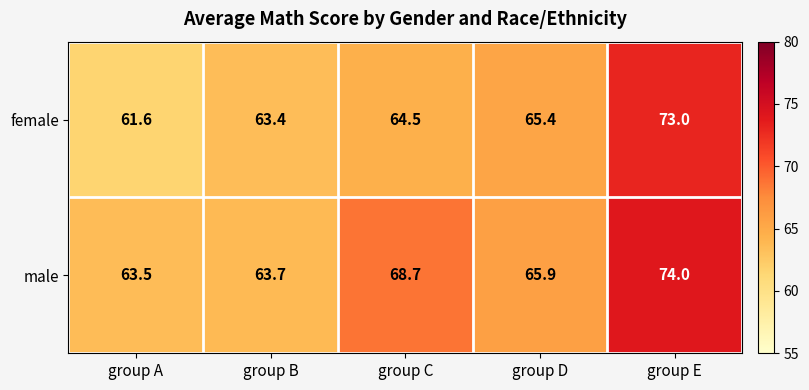

List the series in order of their peak value, lowest first.

female, male